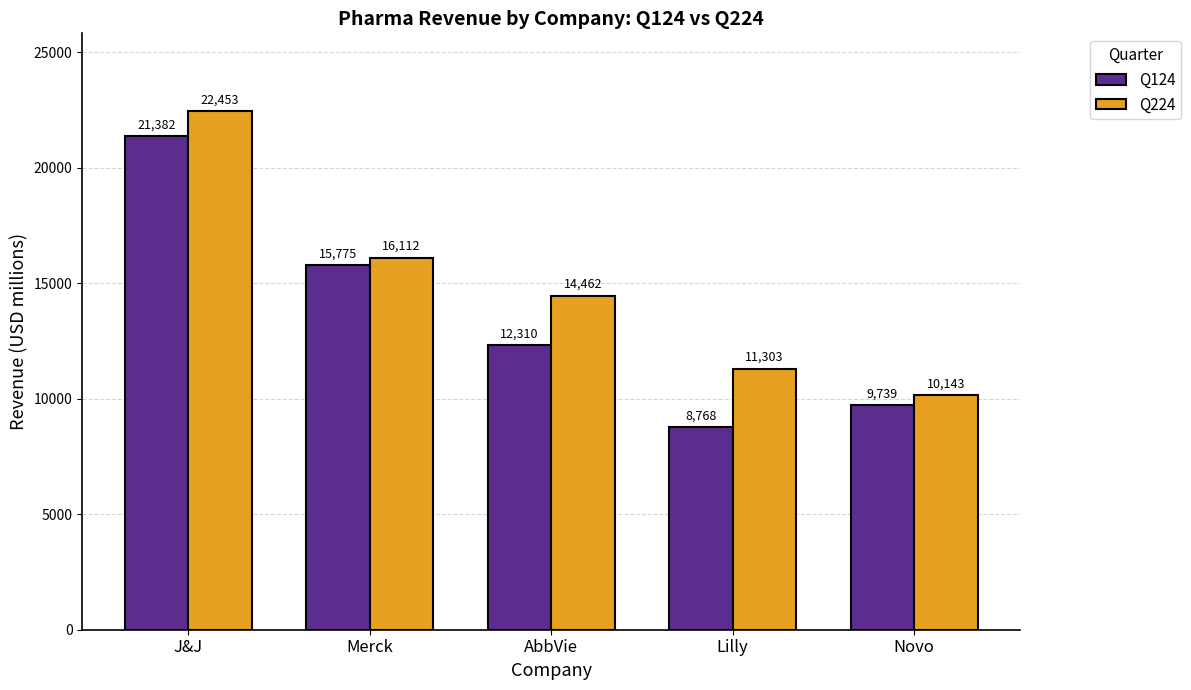

At AbbVie, list the series in order from largest to smallest.

Q224, Q124